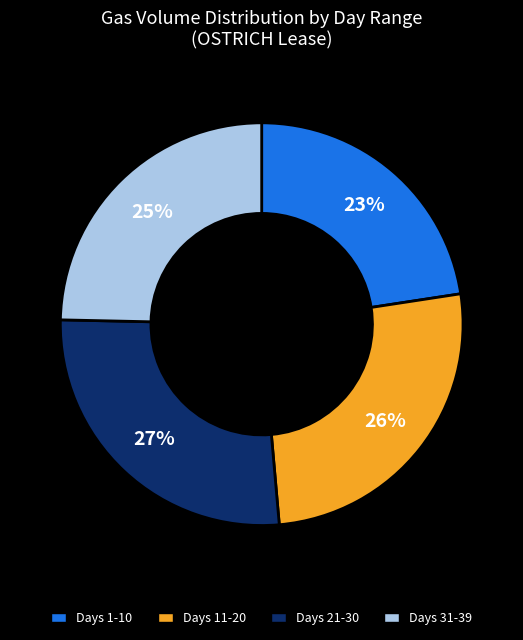

Which category has the biggest portion of the pie?

Days 21-30